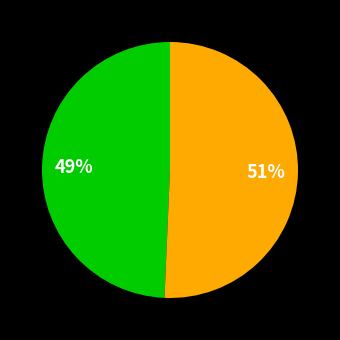

To the nearest percent, what is the average slice percentage?

50%